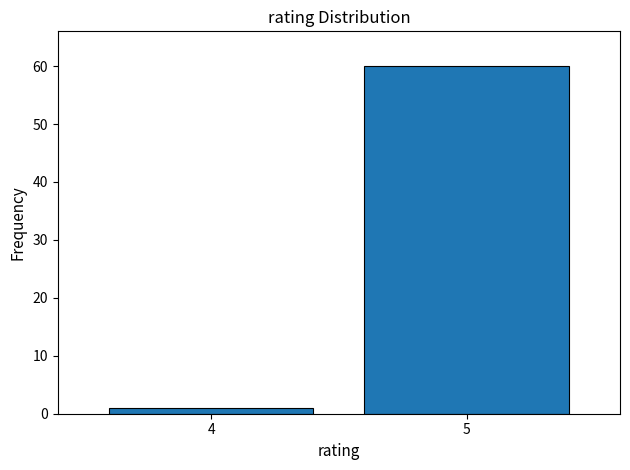

Reading left to right, transcribe all the data shown in this chart.

4=1	5=60